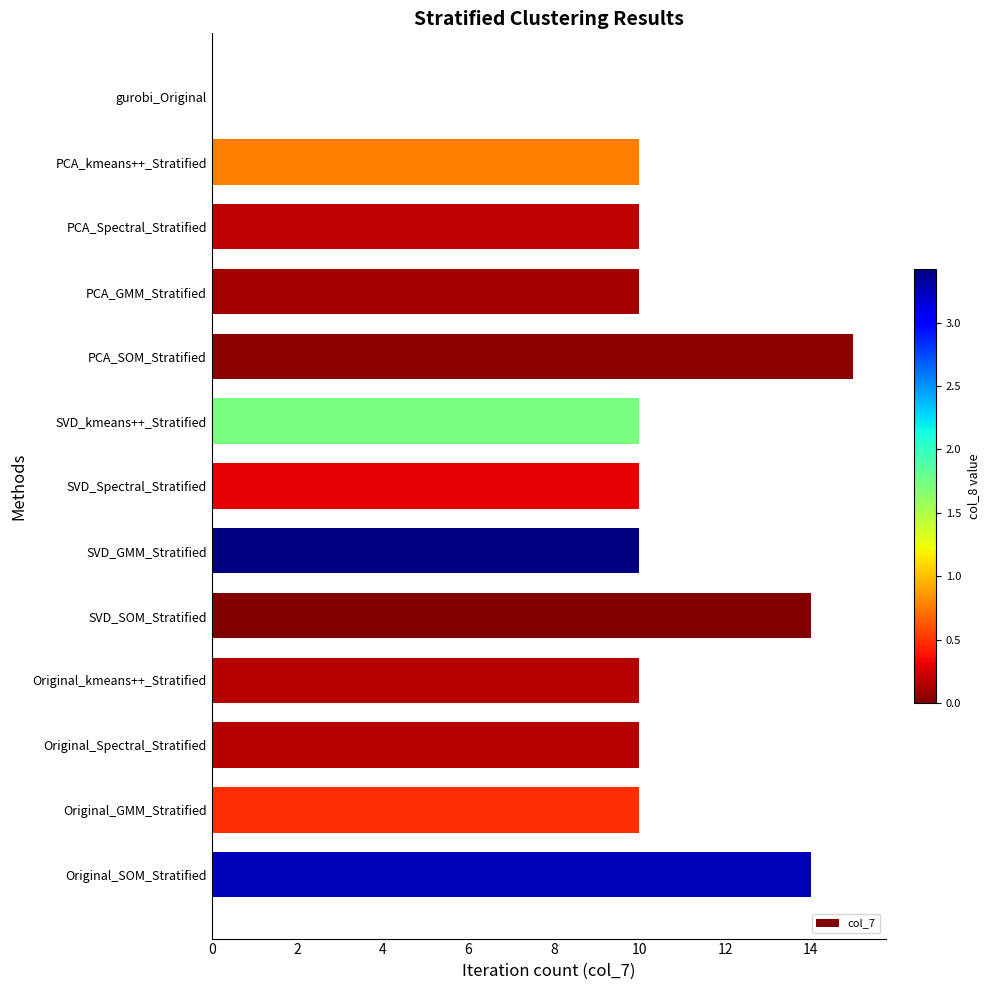

Reading top to bottom, transcribe all the data shown in this chart.

gurobi_Original=0	PCA_kmeans++_Stratified=10	PCA_Spectral_Stratified=10	PCA_GMM_Stratified=10	PCA_SOM_Stratified=15	SVD_kmeans++_Stratified=10	SVD_Spectral_Stratified=10	SVD_GMM_Stratified=10	SVD_SOM_Stratified=14	Original_kmeans++_Stratified=10	Original_Spectral_Stratified=10	Original_GMM_Stratified=10	Original_SOM_Stratified=14